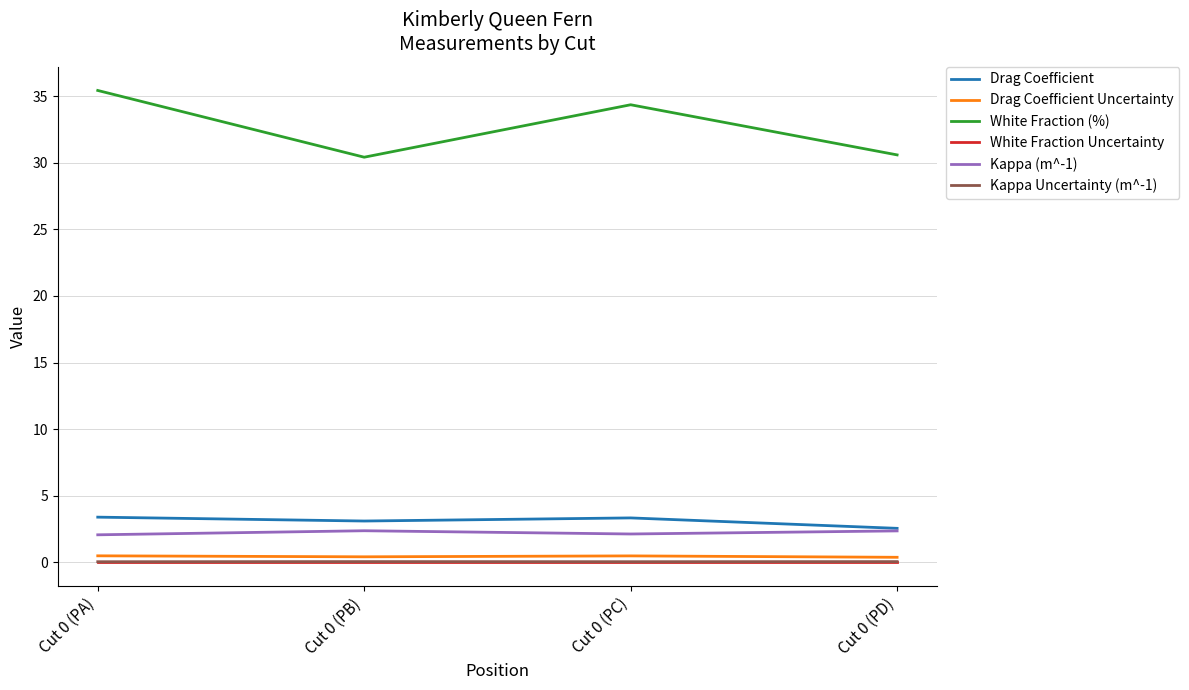

Between Cut 0 (PA) and Cut 0 (PD), which series saw the biggest shift?

White Fraction (%)